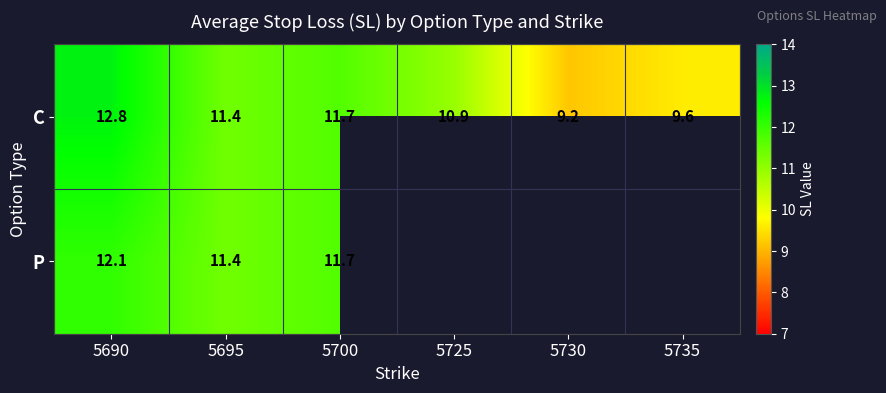

Which series changed the most between 5690 and 5695?

C